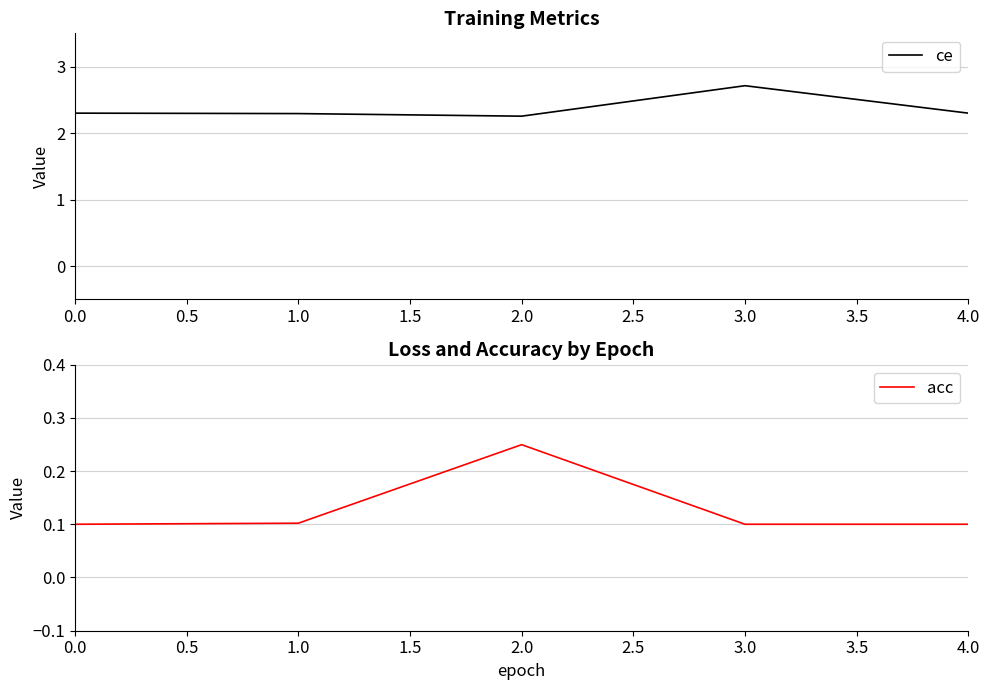

How many series are shown in this chart?

2